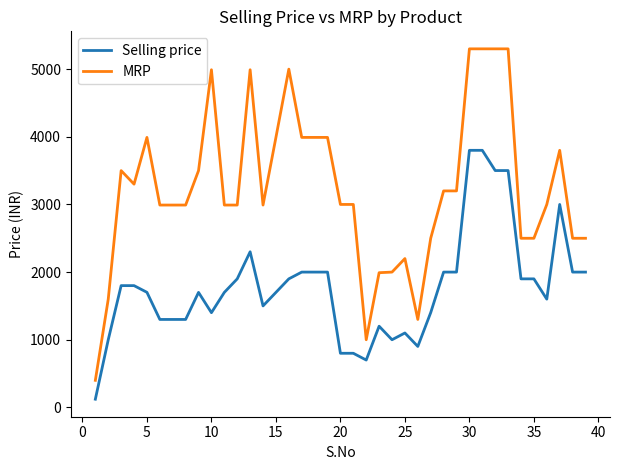

What is the difference between the maximum and minimum values in the Selling price series?

3679